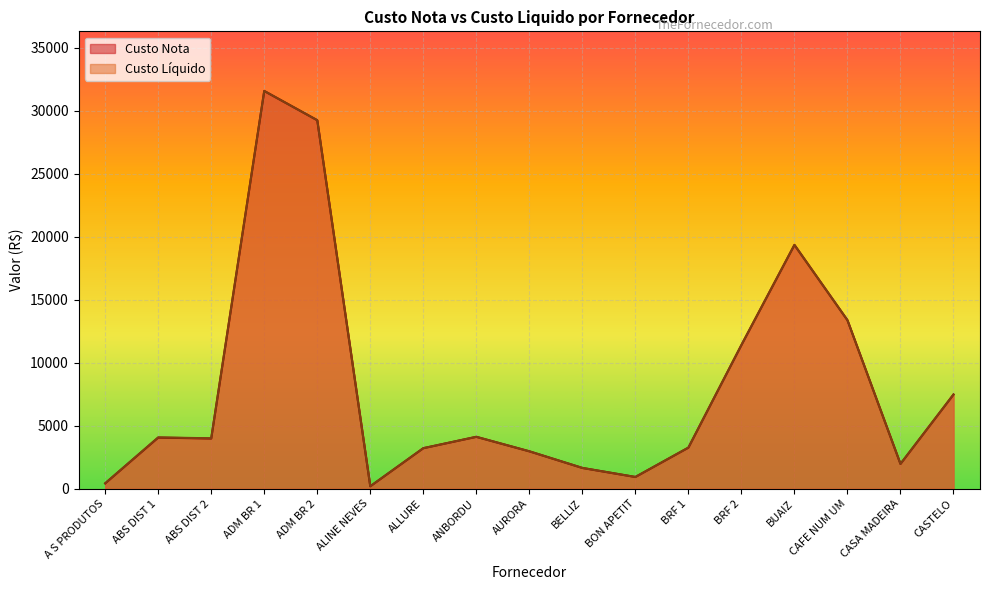

How many lines are shown in the chart?

2